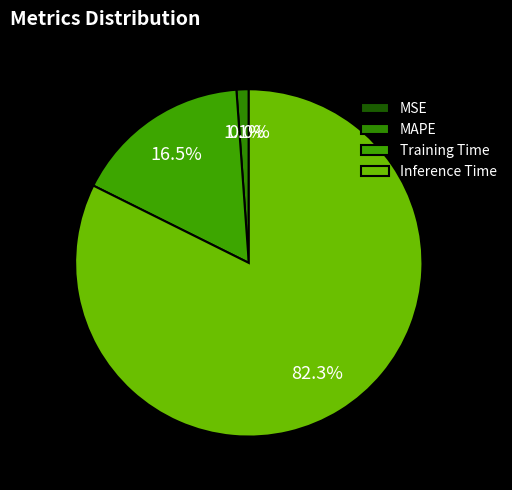

To the nearest percent, what is the difference between the Training Time and Inference Time slice percentages?

66%